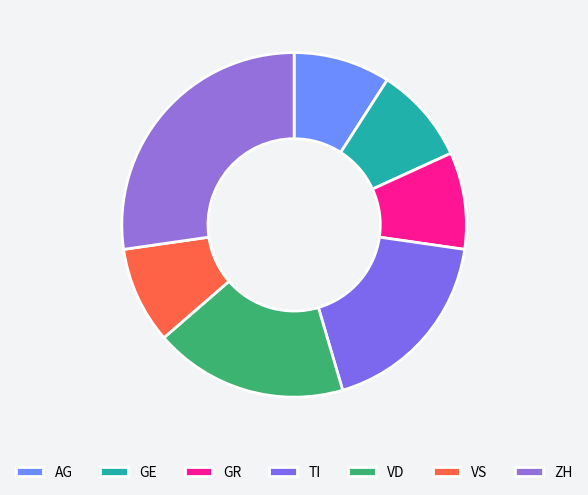

How many segments does this pie chart have?

7